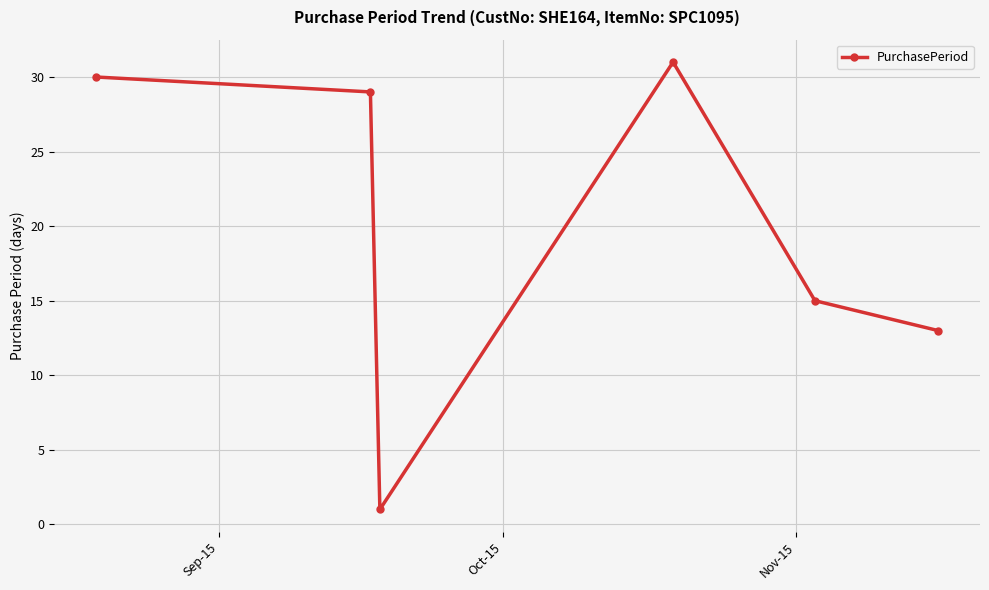

What is the value of the 5th point from the left?

15